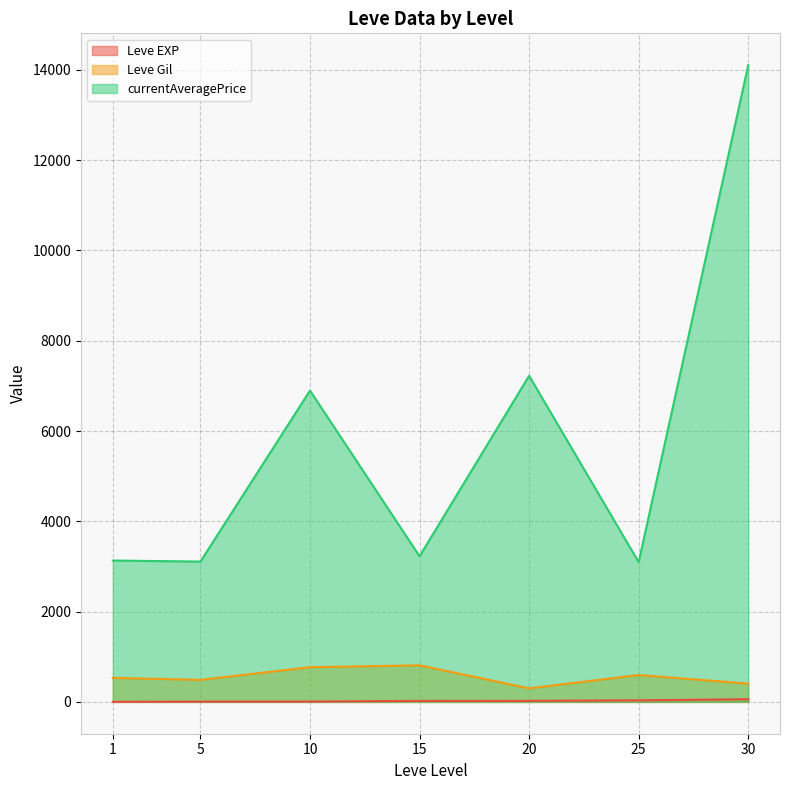

Between 15 and 5, which is larger?

15